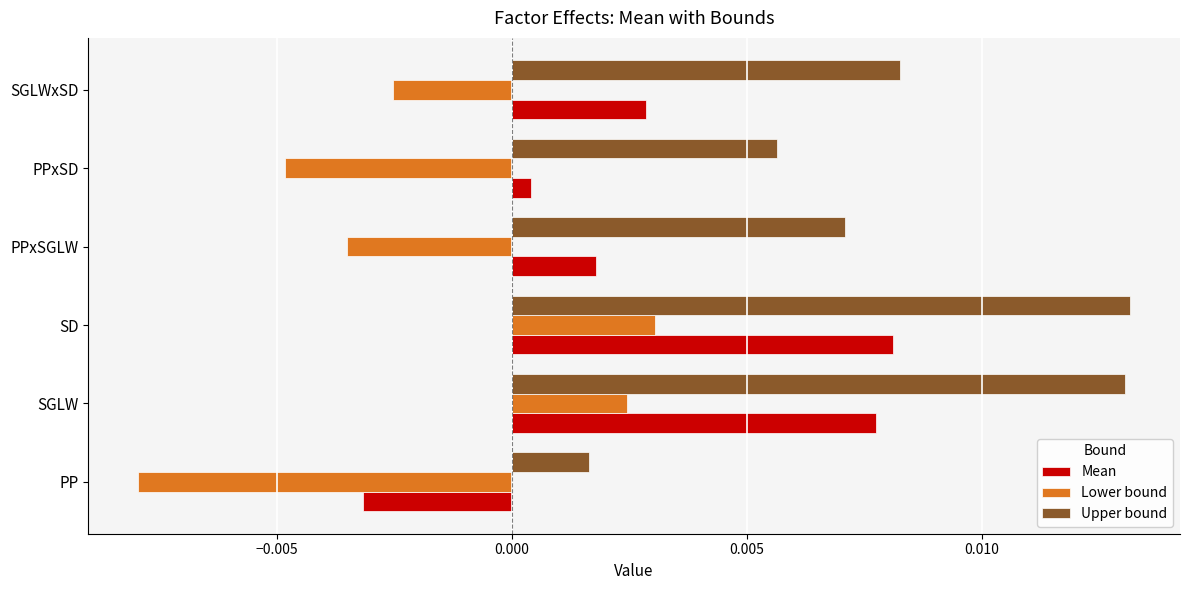

Between SGLW and PPxSD, which series saw the biggest shift?

Upper bound